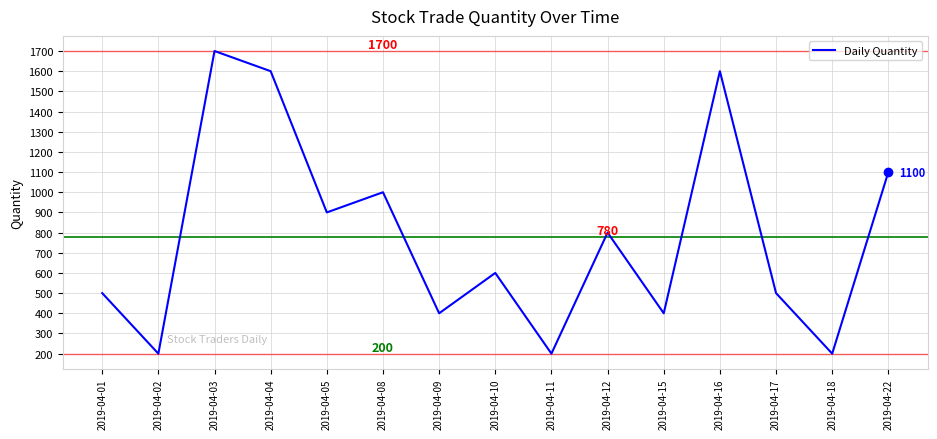

Between 2019-04-04 and 2019-04-18, which is larger?

2019-04-04